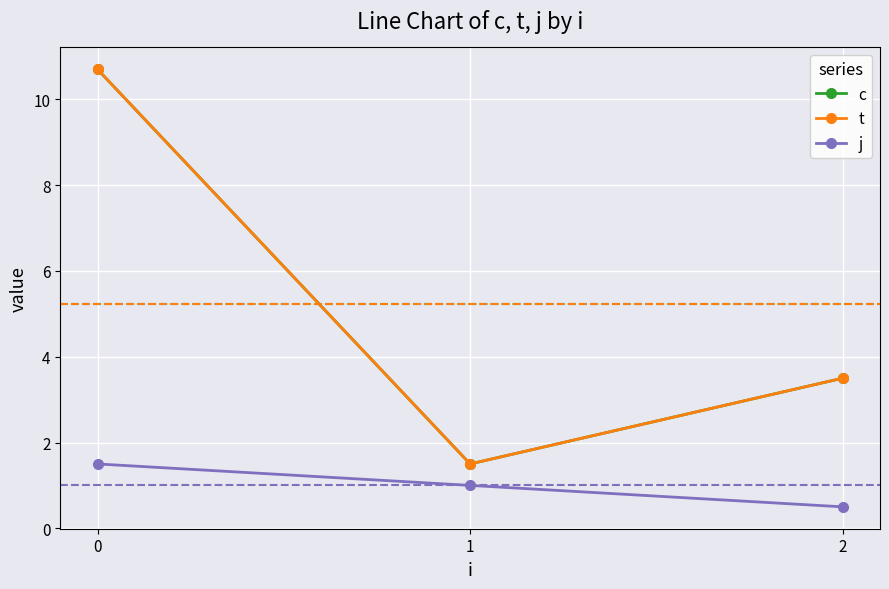

Is it true that c equals 1.5 at 1?

True